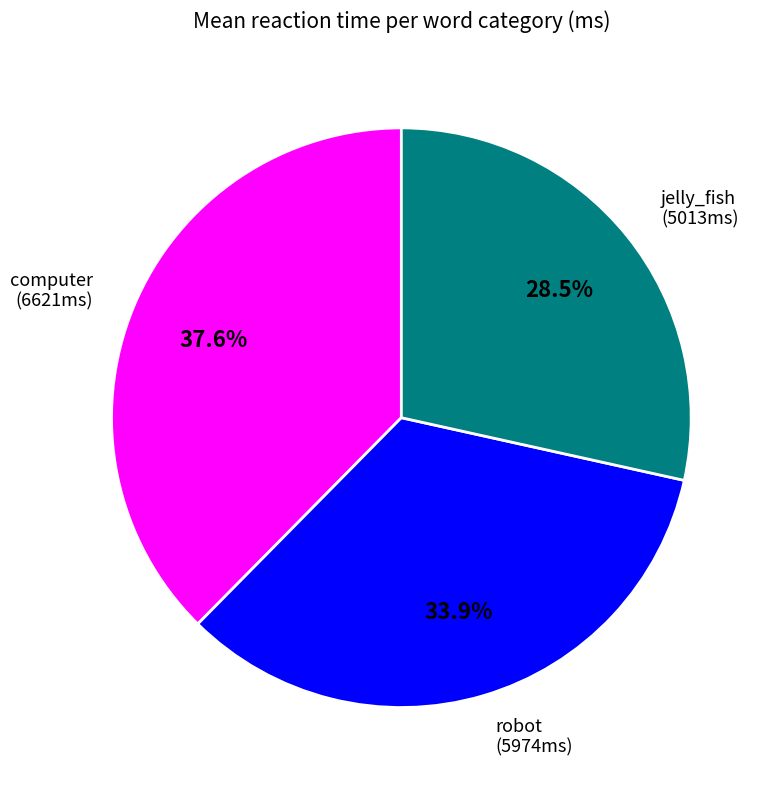

Which category has the smallest portion of the pie?

jelly_fish (5013ms)